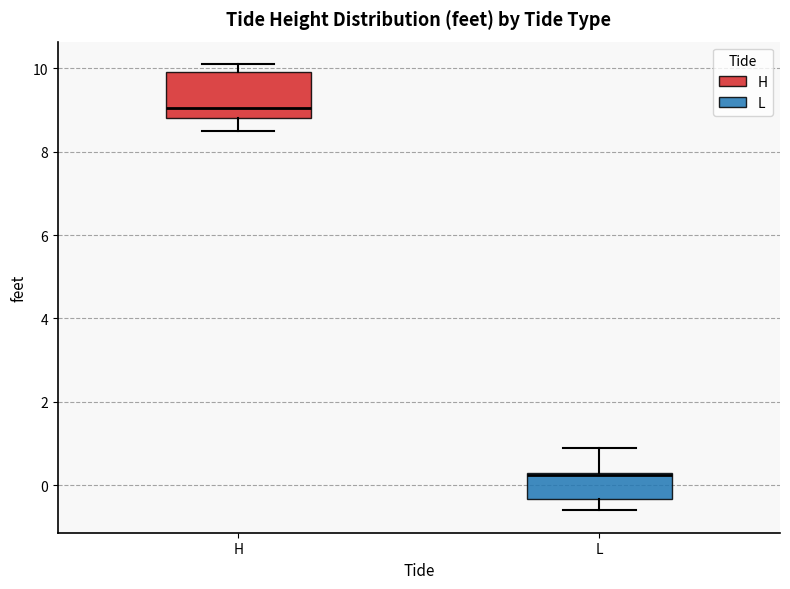

Where is the lower edge of the box for H on the y-axis? The values are not printed on the chart, so give them approximately, as read against the axis.

8.8